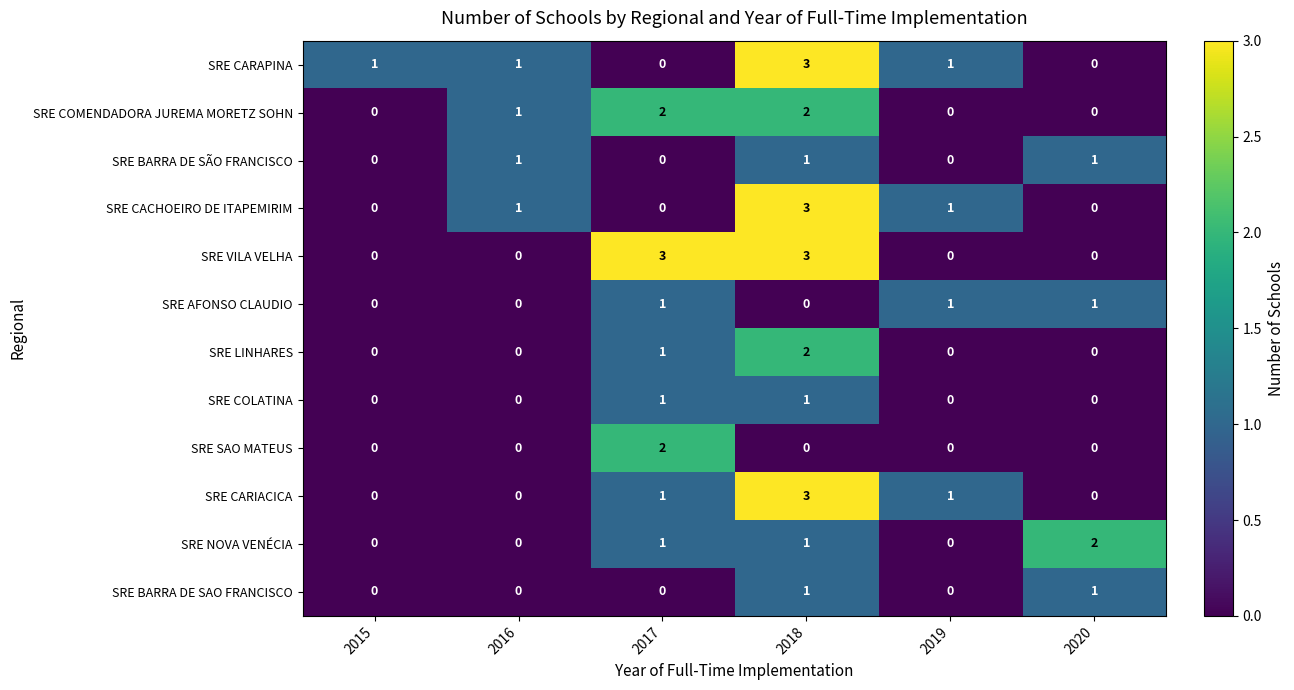

The SRE NOVA VENÉCIA series shows 2 at 2020. True or false?

True